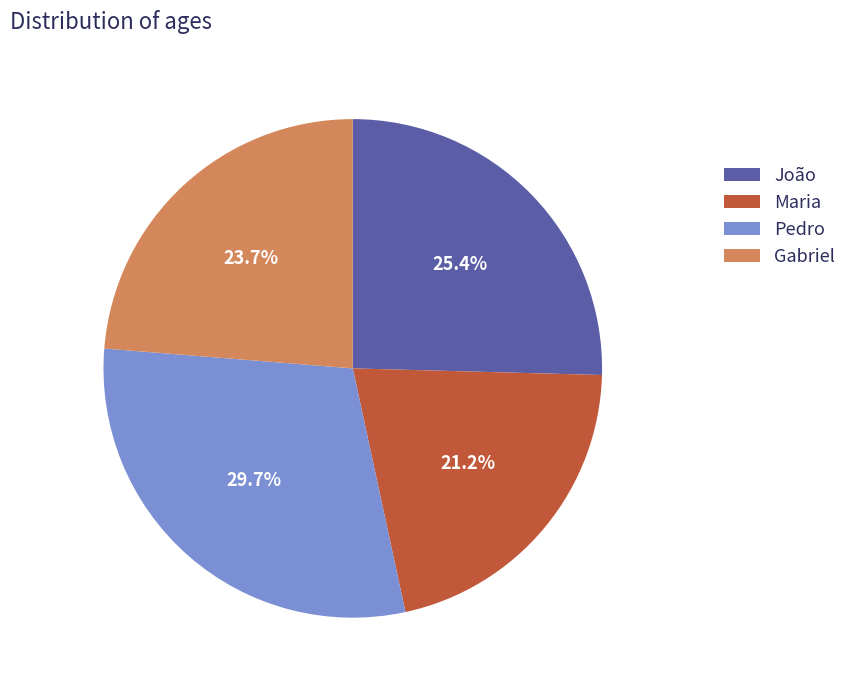

Is it true that João is 37% of the pie?

False